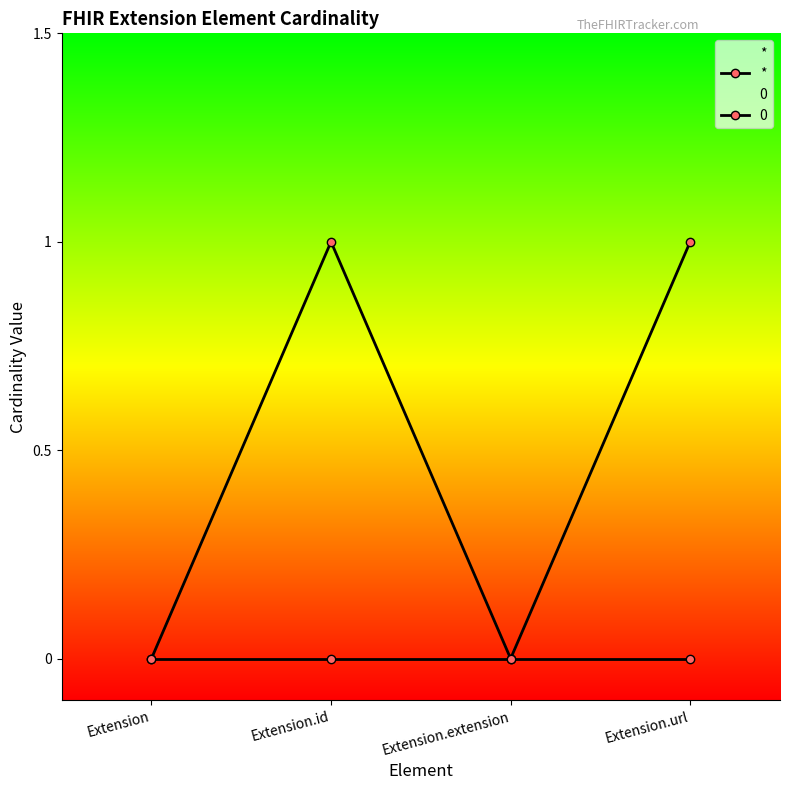

Rank the categories by value from highest to lowest.

Extension.id, Extension.url, Extension, Extension.extension